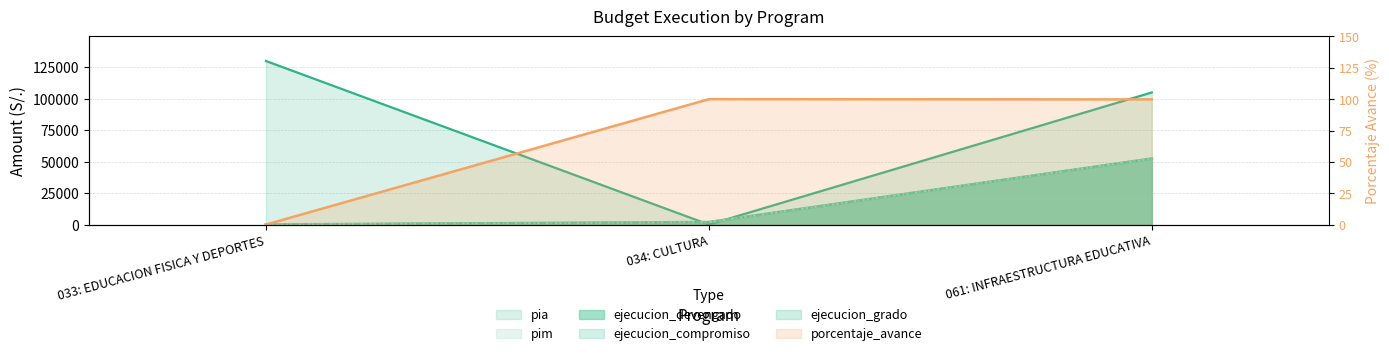

What is the difference between the maximum and minimum values in the pim series?

52491.0